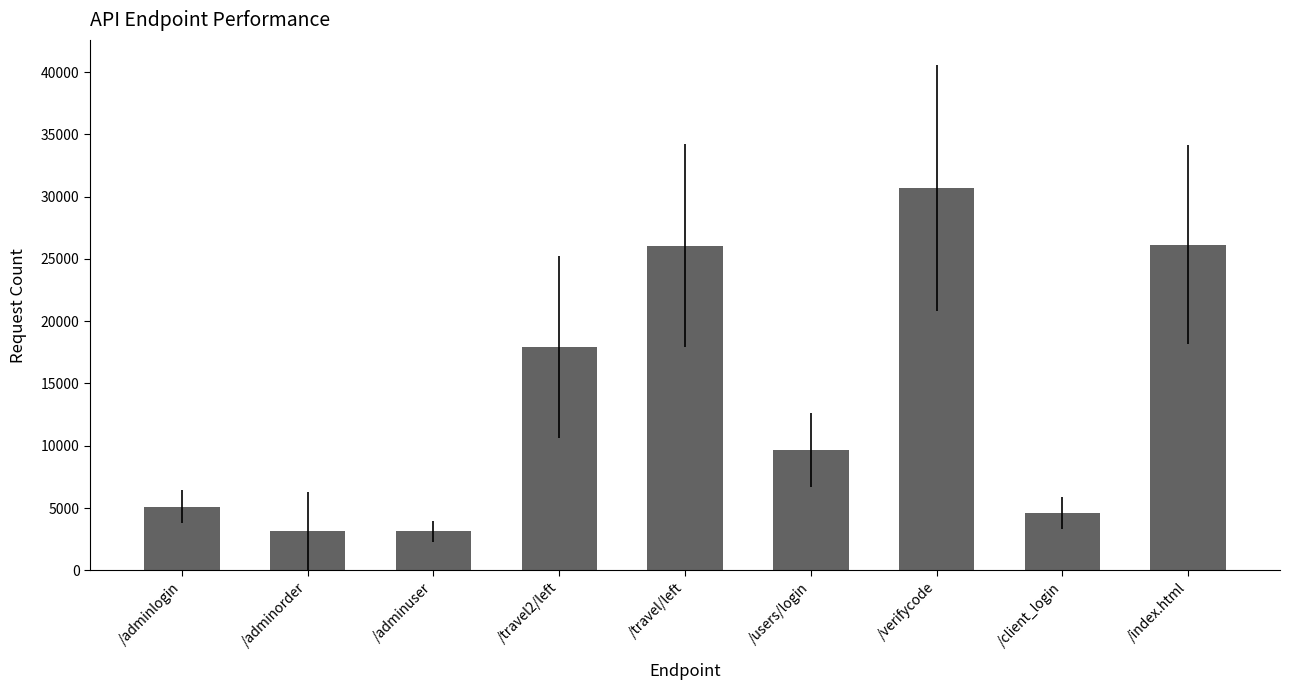

Is it true that the value at /client_login is 4573?

True